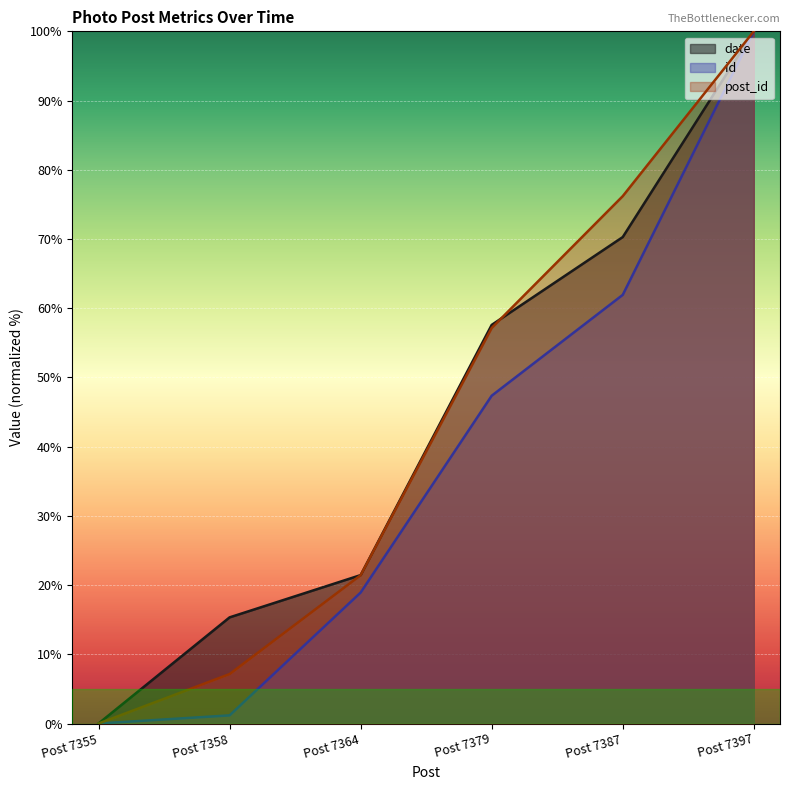

Which category has the highest value across all series?

Post 7397